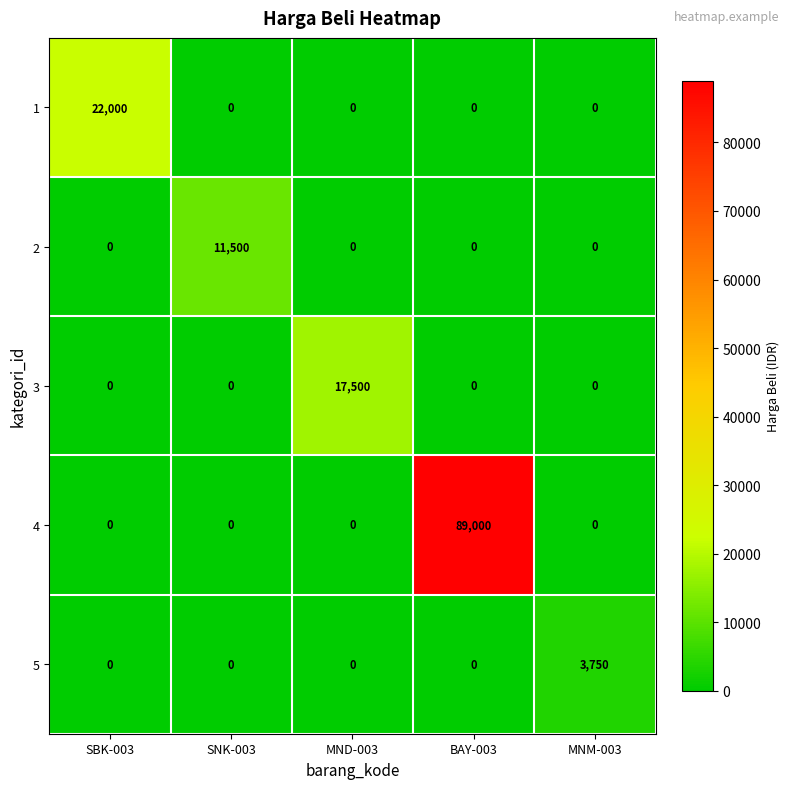

Reading left to right, extract all data points from this chart.

1: SBK-003=22000	SNK-003=0	MND-003=0	BAY-003=0	MNM-003=0
2: SBK-003=0	SNK-003=11500	MND-003=0	BAY-003=0	MNM-003=0
3: SBK-003=0	SNK-003=0	MND-003=17500	BAY-003=0	MNM-003=0
4: SBK-003=0	SNK-003=0	MND-003=0	BAY-003=89000	MNM-003=0
5: SBK-003=0	SNK-003=0	MND-003=0	BAY-003=0	MNM-003=3750